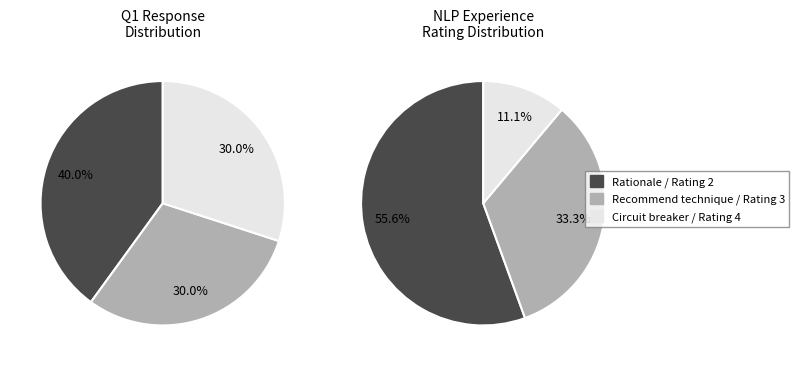

Approximately how many times larger is the value at Rationale compared to Recommend technique?

1.3